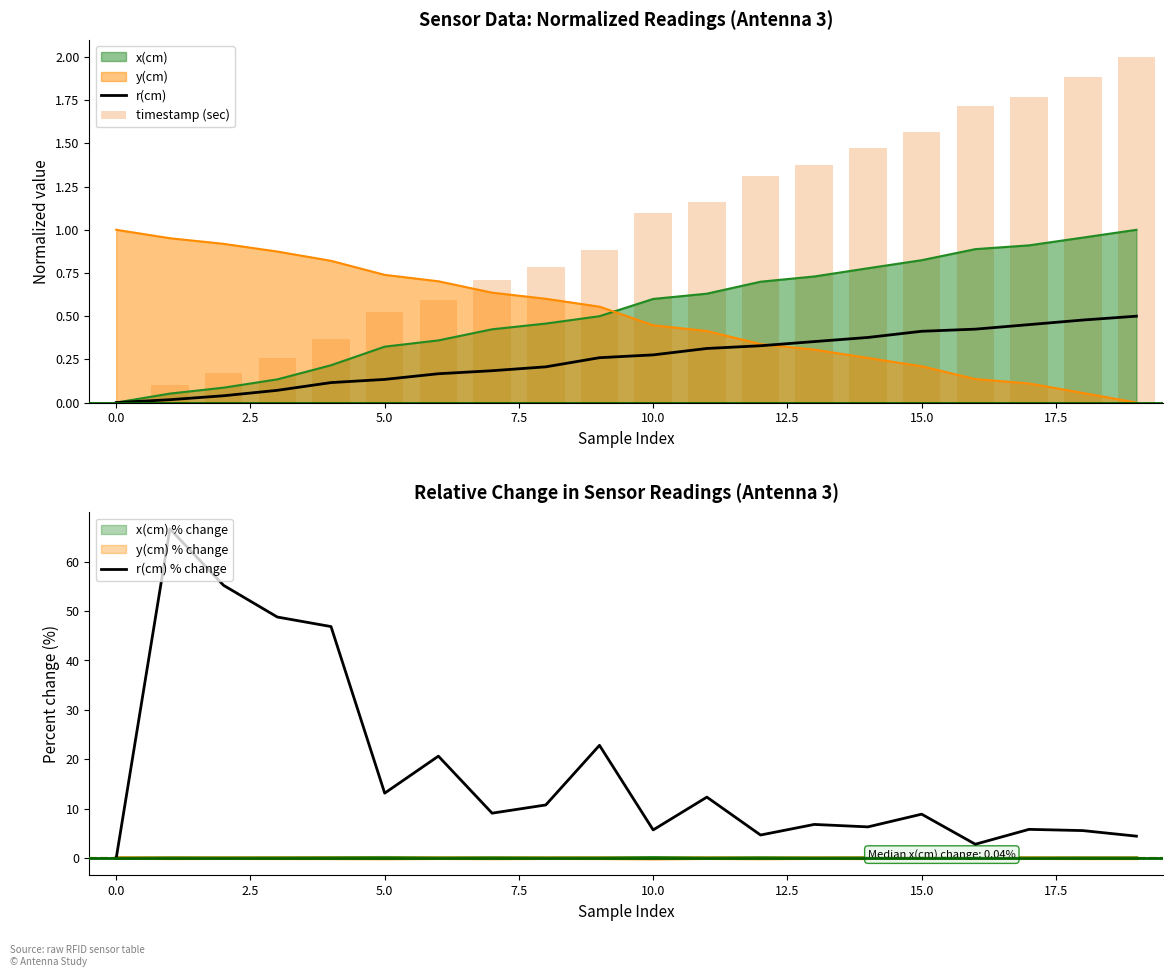

What is the difference between the second highest and second lowest values in the timestamp (sec) series?

1.8